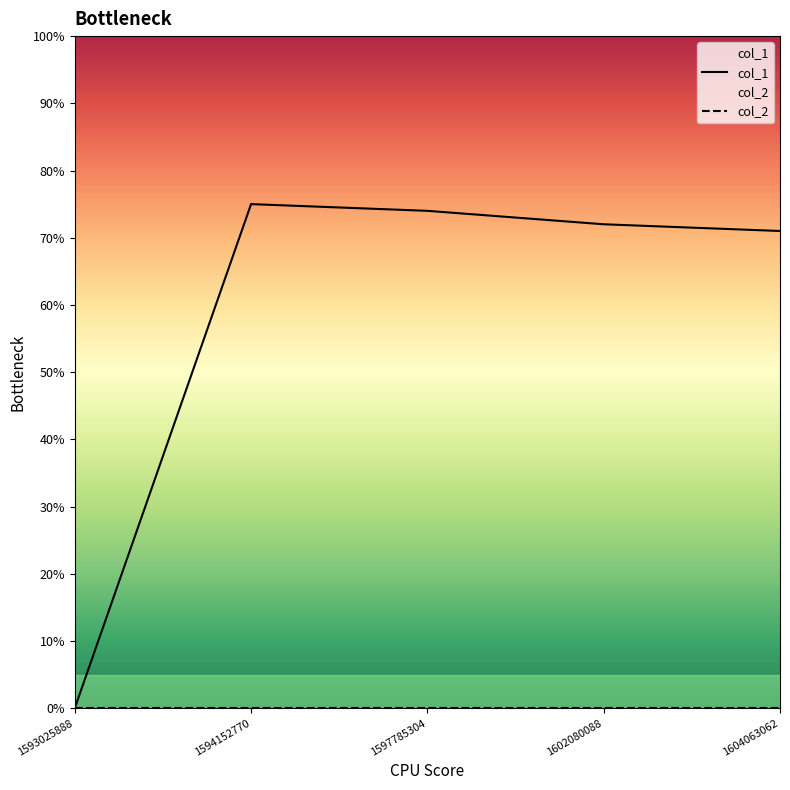

Reading left to right, what are all the values shown in this chart?

0	75	74	72	71